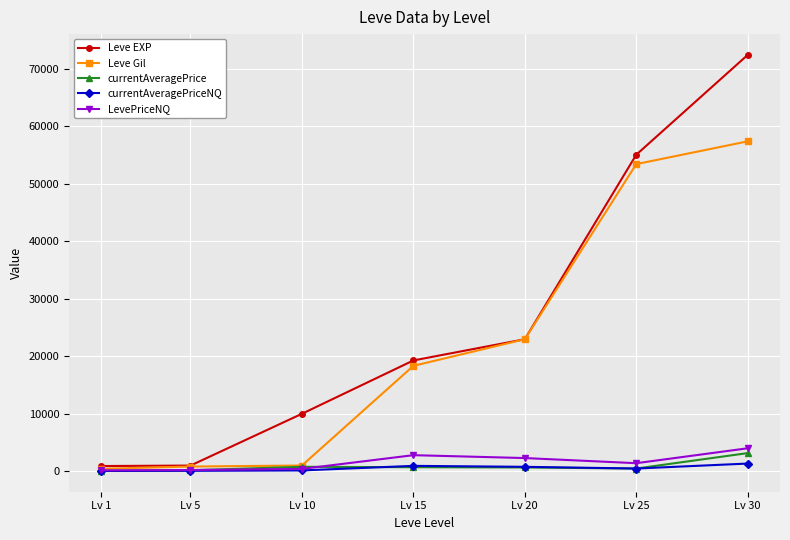

Which series has the largest total across all categories?

Leve EXP